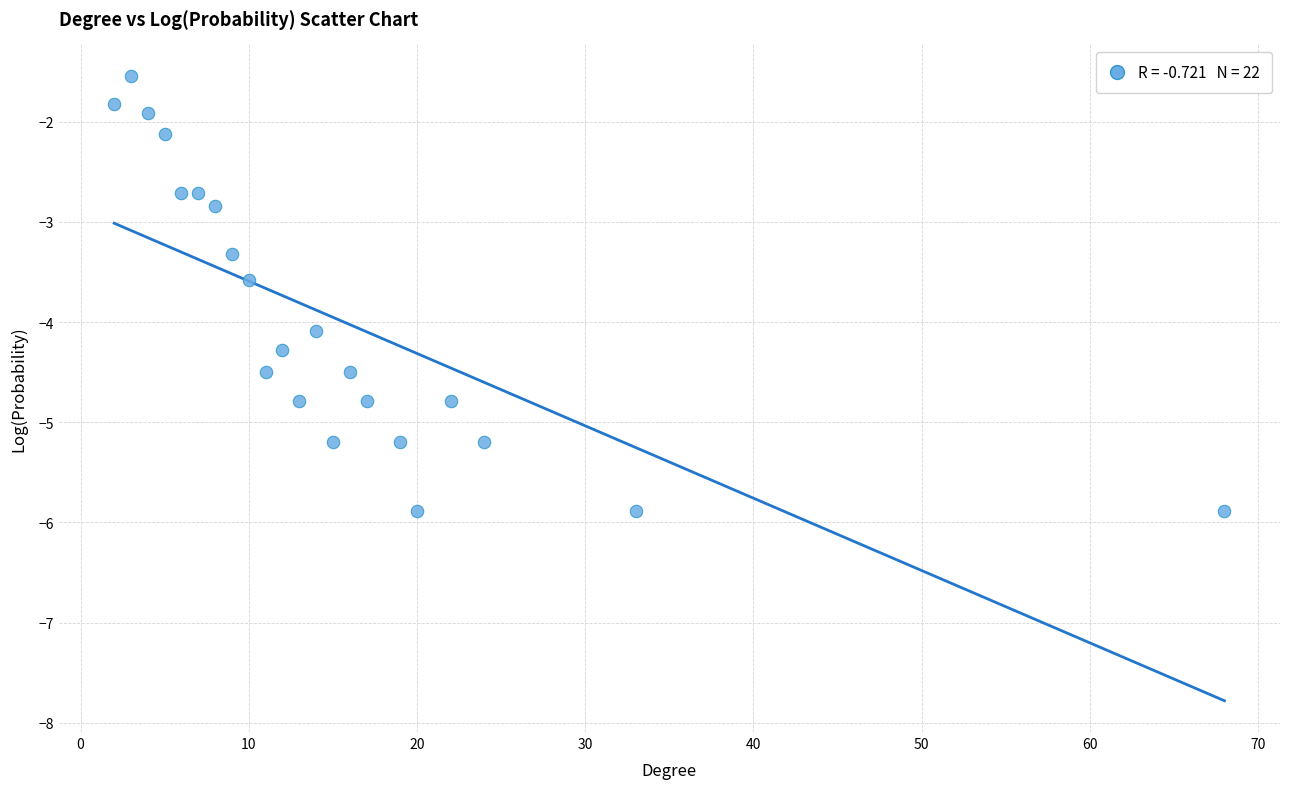

What Y value in the scatter plot is closest to -3?

-2.8